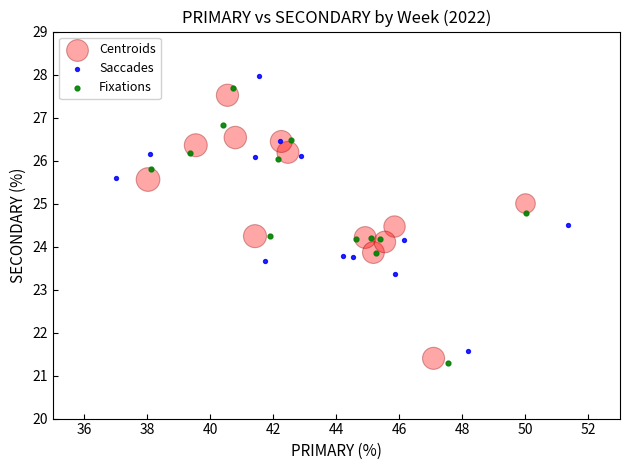

Which series has the widest spread of Y values?

Fixations